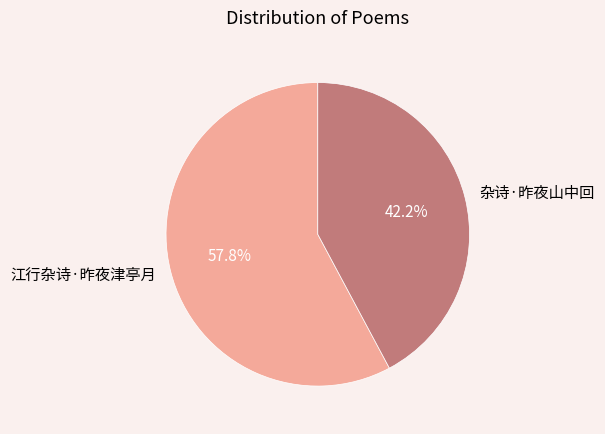

How many segments does this pie chart have?

2